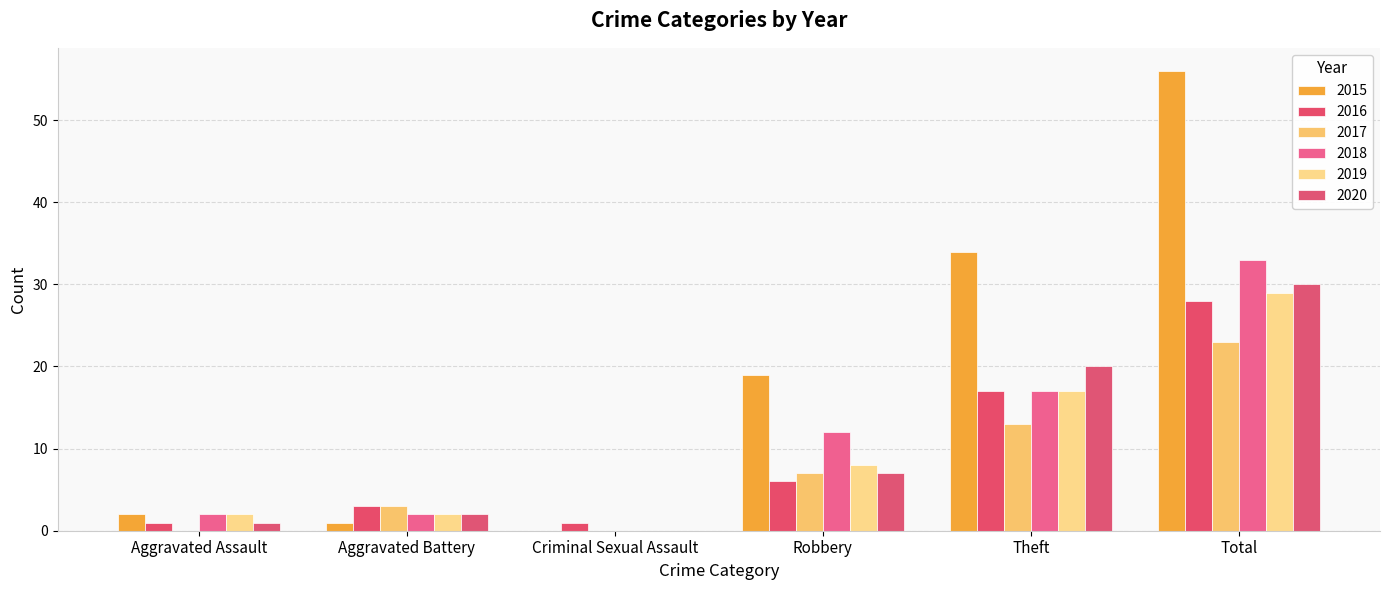

What is the sum of the 2018 values at Aggravated Battery and Theft?

19